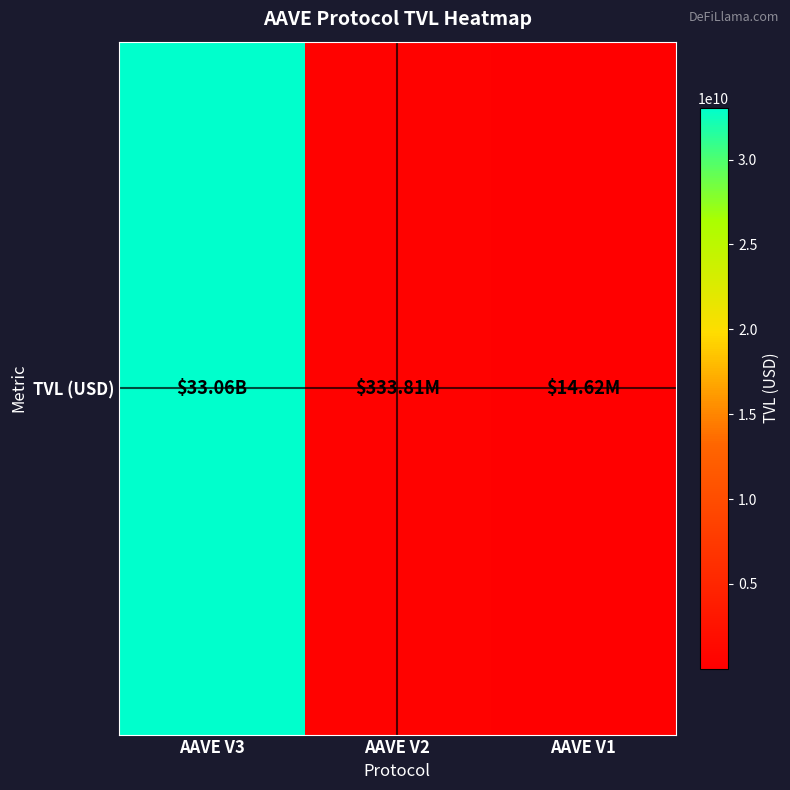

Rank the categories by value from lowest to highest.

AAVE V1, AAVE V2, AAVE V3